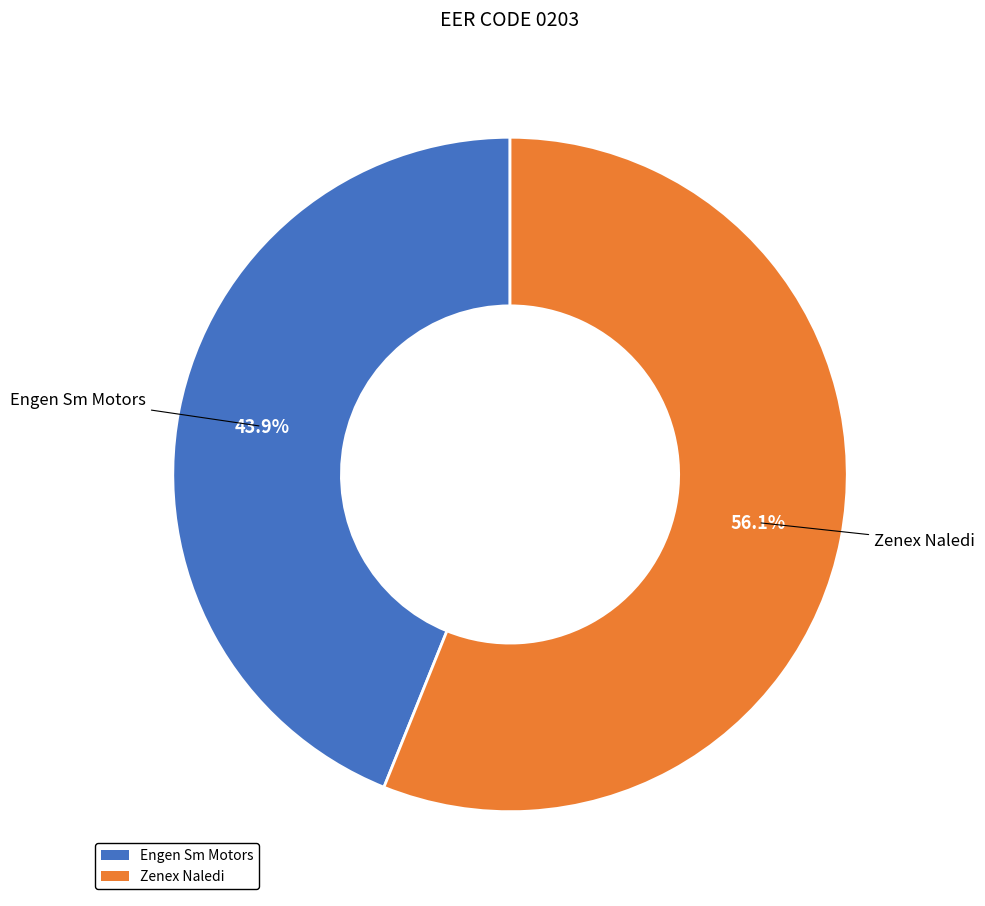

Is there any slice that represents more than half of the pie?

Yes